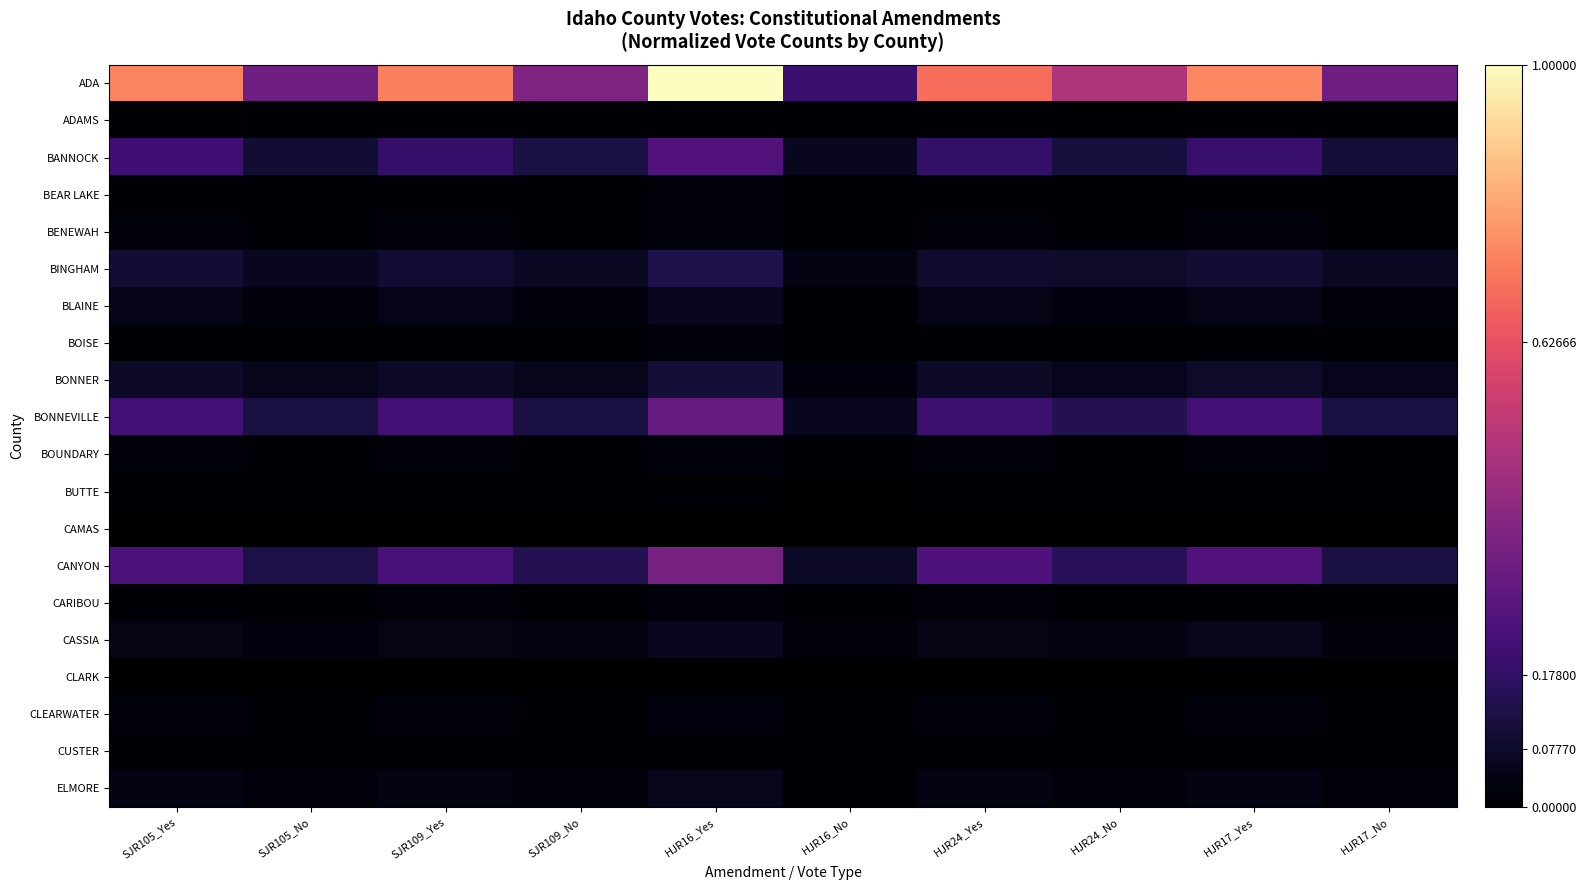

Reading right to left, transcribe all the data shown in this chart.

ADA: HJR17_No=0.3	HJR17_Yes=0.8	HJR24_No=0.5	HJR24_Yes=0.7	HJR16_No=0.2	HJR16_Yes=1.0	SJR109_No=0.4	SJR109_Yes=0.7	SJR105_No=0.3	SJR105_Yes=0.7
ADAMS: HJR17_No=0.0	HJR17_Yes=0.0	HJR24_No=0.0	HJR24_Yes=0.0	HJR16_No=0.0	HJR16_Yes=0.0	SJR109_No=0.0	SJR109_Yes=0.0	SJR105_No=0.0	SJR105_Yes=0.0
BANNOCK: HJR17_No=0.1	HJR17_Yes=0.2	HJR24_No=0.1	HJR24_Yes=0.2	HJR16_No=0.1	HJR16_Yes=0.3	SJR109_No=0.1	SJR109_Yes=0.2	SJR105_No=0.1	SJR105_Yes=0.2
BEAR LAKE: HJR17_No=0.0	HJR17_Yes=0.0	HJR24_No=0.0	HJR24_Yes=0.0	HJR16_No=0.0	HJR16_Yes=0.0	SJR109_No=0.0	SJR109_Yes=0.0	SJR105_No=0.0	SJR105_Yes=0.0
BENEWAH: HJR17_No=0.0	HJR17_Yes=0.0	HJR24_No=0.0	HJR24_Yes=0.0	HJR16_No=0.0	HJR16_Yes=0.0	SJR109_No=0.0	SJR109_Yes=0.0	SJR105_No=0.0	SJR105_Yes=0.0
BINGHAM: HJR17_No=0.1	HJR17_Yes=0.1	HJR24_No=0.1	HJR24_Yes=0.1	HJR16_No=0.0	HJR16_Yes=0.1	SJR109_No=0.1	SJR109_Yes=0.1	SJR105_No=0.1	SJR105_Yes=0.1
BLAINE: HJR17_No=0.0	HJR17_Yes=0.0	HJR24_No=0.0	HJR24_Yes=0.0	HJR16_No=0.0	HJR16_Yes=0.1	SJR109_No=0.0	SJR109_Yes=0.0	SJR105_No=0.0	SJR105_Yes=0.0
BOISE: HJR17_No=0.0	HJR17_Yes=0.0	HJR24_No=0.0	HJR24_Yes=0.0	HJR16_No=0.0	HJR16_Yes=0.0	SJR109_No=0.0	SJR109_Yes=0.0	SJR105_No=0.0	SJR105_Yes=0.0
BONNER: HJR17_No=0.1	HJR17_Yes=0.1	HJR24_No=0.1	HJR24_Yes=0.1	HJR16_No=0.0	HJR16_Yes=0.1	SJR109_No=0.0	SJR109_Yes=0.1	SJR105_No=0.1	SJR105_Yes=0.1
BONNEVILLE: HJR17_No=0.1	HJR17_Yes=0.2	HJR24_No=0.1	HJR24_Yes=0.2	HJR16_No=0.1	HJR16_Yes=0.3	SJR109_No=0.1	SJR109_Yes=0.2	SJR105_No=0.1	SJR105_Yes=0.2
BOUNDARY: HJR17_No=0.0	HJR17_Yes=0.0	HJR24_No=0.0	HJR24_Yes=0.0	HJR16_No=0.0	HJR16_Yes=0.0	SJR109_No=0.0	SJR109_Yes=0.0	SJR105_No=0.0	SJR105_Yes=0.0
BUTTE: HJR17_No=0.0	HJR17_Yes=0.0	HJR24_No=0.0	HJR24_Yes=0.0	HJR16_No=0.0	HJR16_Yes=0.0	SJR109_No=0.0	SJR109_Yes=0.0	SJR105_No=0.0	SJR105_Yes=0.0
CAMAS: HJR17_No=0.0	HJR17_Yes=0.0	HJR24_No=0.0	HJR24_Yes=0.0	HJR16_No=0.0	HJR16_Yes=0.0	SJR109_No=0.0	SJR109_Yes=0.0	SJR105_No=0.0	SJR105_Yes=0.0
CANYON: HJR17_No=0.1	HJR17_Yes=0.3	HJR24_No=0.2	HJR24_Yes=0.2	HJR16_No=0.1	HJR16_Yes=0.3	SJR109_No=0.1	SJR109_Yes=0.2	SJR105_No=0.1	SJR105_Yes=0.2
CARIBOU: HJR17_No=0.0	HJR17_Yes=0.0	HJR24_No=0.0	HJR24_Yes=0.0	HJR16_No=0.0	HJR16_Yes=0.0	SJR109_No=0.0	SJR109_Yes=0.0	SJR105_No=0.0	SJR105_Yes=0.0
CASSIA: HJR17_No=0.0	HJR17_Yes=0.0	HJR24_No=0.0	HJR24_Yes=0.0	HJR16_No=0.0	HJR16_Yes=0.1	SJR109_No=0.0	SJR109_Yes=0.0	SJR105_No=0.0	SJR105_Yes=0.0
CLARK: HJR17_No=0.0	HJR17_Yes=0.0	HJR24_No=0.0	HJR24_Yes=0.0	HJR16_No=0.0	HJR16_Yes=0.0	SJR109_No=0.0	SJR109_Yes=0.0	SJR105_No=0.0	SJR105_Yes=0.0
CLEARWATER: HJR17_No=0.0	HJR17_Yes=0.0	HJR24_No=0.0	HJR24_Yes=0.0	HJR16_No=0.0	HJR16_Yes=0.0	SJR109_No=0.0	SJR109_Yes=0.0	SJR105_No=0.0	SJR105_Yes=0.0
CUSTER: HJR17_No=0.0	HJR17_Yes=0.0	HJR24_No=0.0	HJR24_Yes=0.0	HJR16_No=0.0	HJR16_Yes=0.0	SJR109_No=0.0	SJR109_Yes=0.0	SJR105_No=0.0	SJR105_Yes=0.0
ELMORE: HJR17_No=0.0	HJR17_Yes=0.0	HJR24_No=0.0	HJR24_Yes=0.0	HJR16_No=0.0	HJR16_Yes=0.0	SJR109_No=0.0	SJR109_Yes=0.0	SJR105_No=0.0	SJR105_Yes=0.0